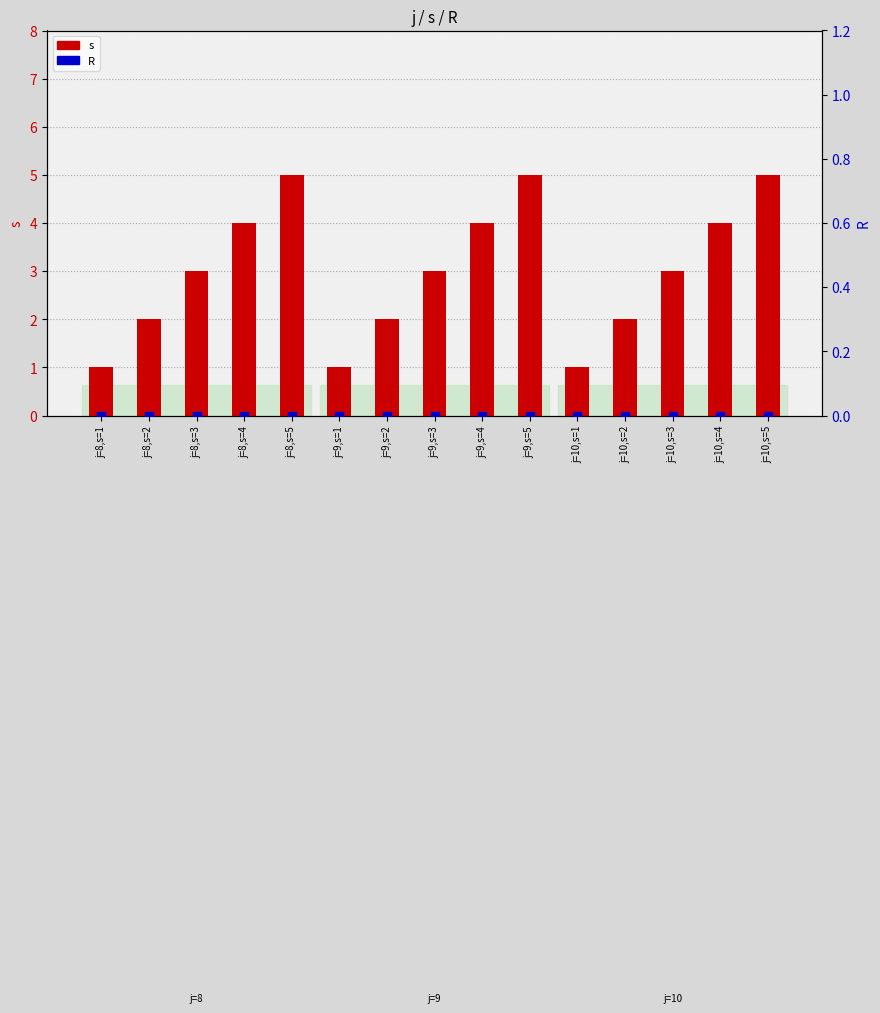

What is the total value across all series at j=10,s=1?

1